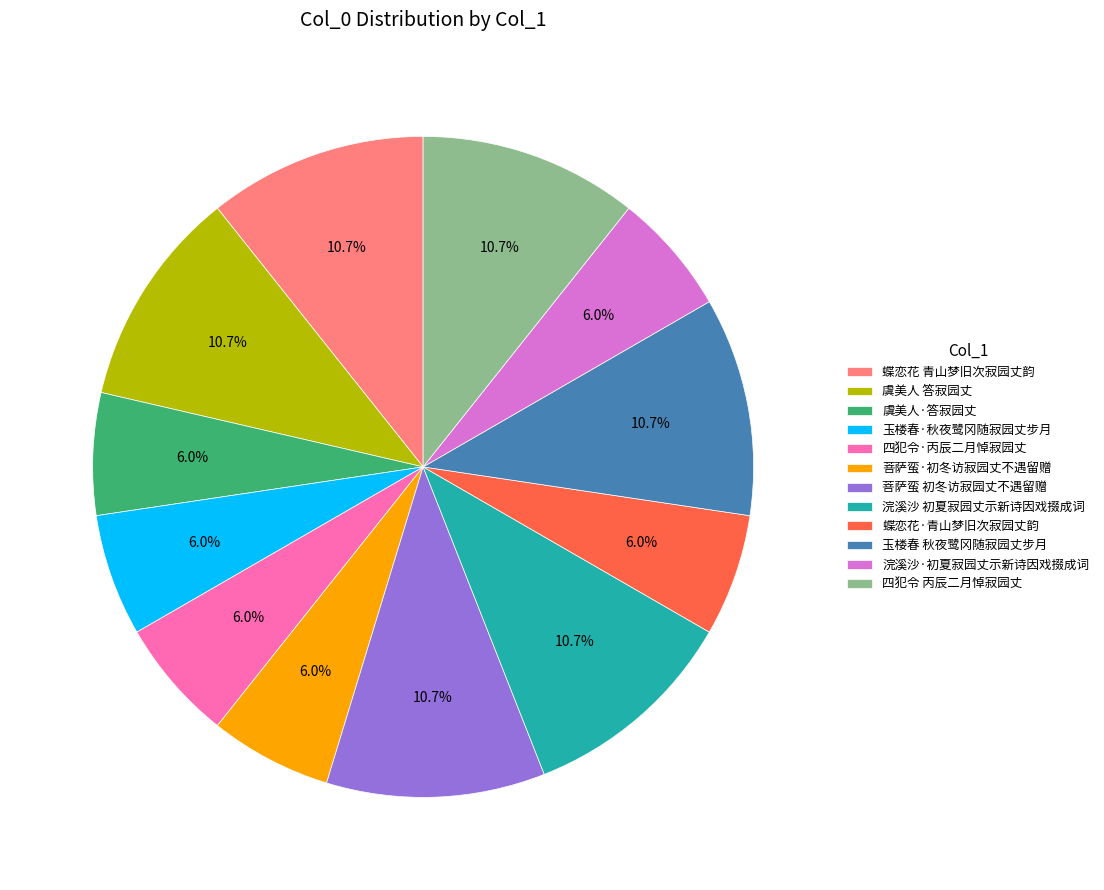

To the nearest percent, what percentage of the pie is 蝶恋花 青山梦旧次寂园丈韵?

11%